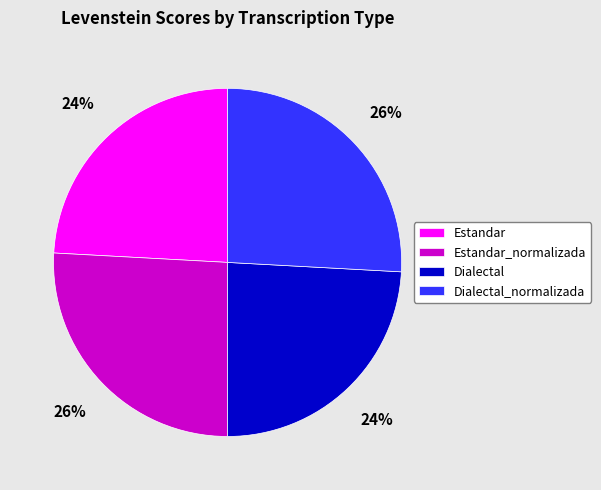

To the nearest percent, what is the difference between the Dialectal_normalizada and Estandar slice percentages?

2%